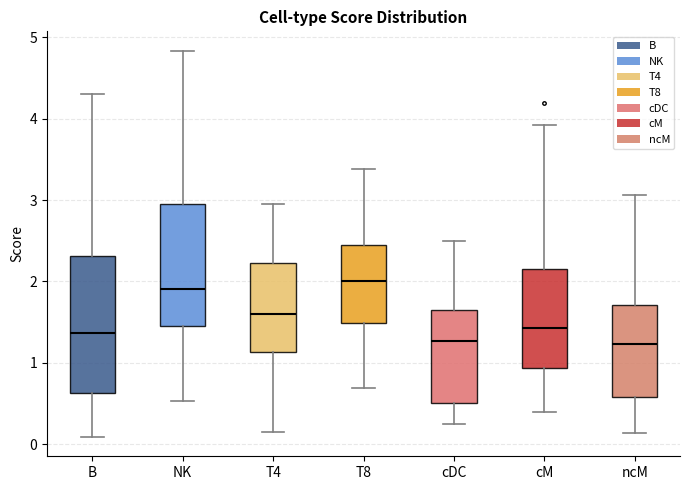

Comparing the boxes themselves (not the whiskers), which one is the tallest?

B